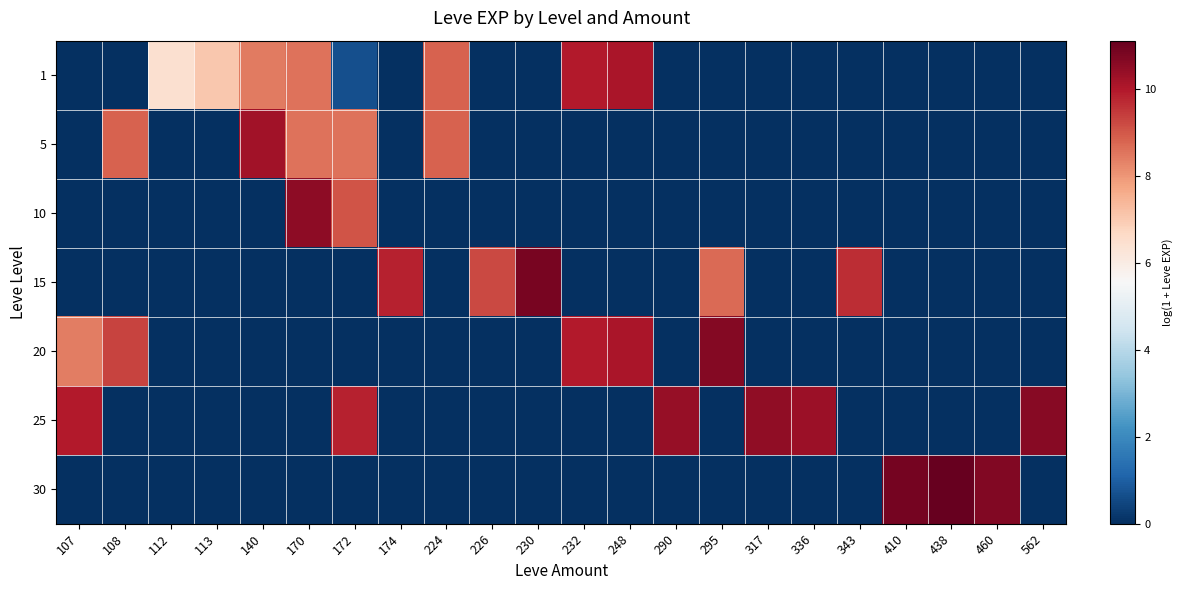

What is the total value across all series at 438?

11.1